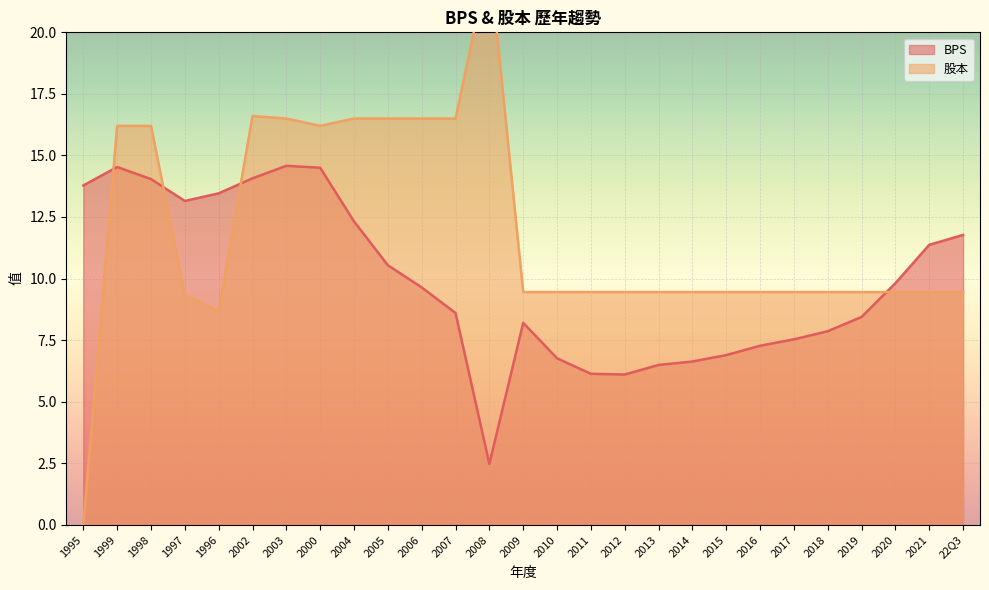

Which series has the largest total across all categories?

股本